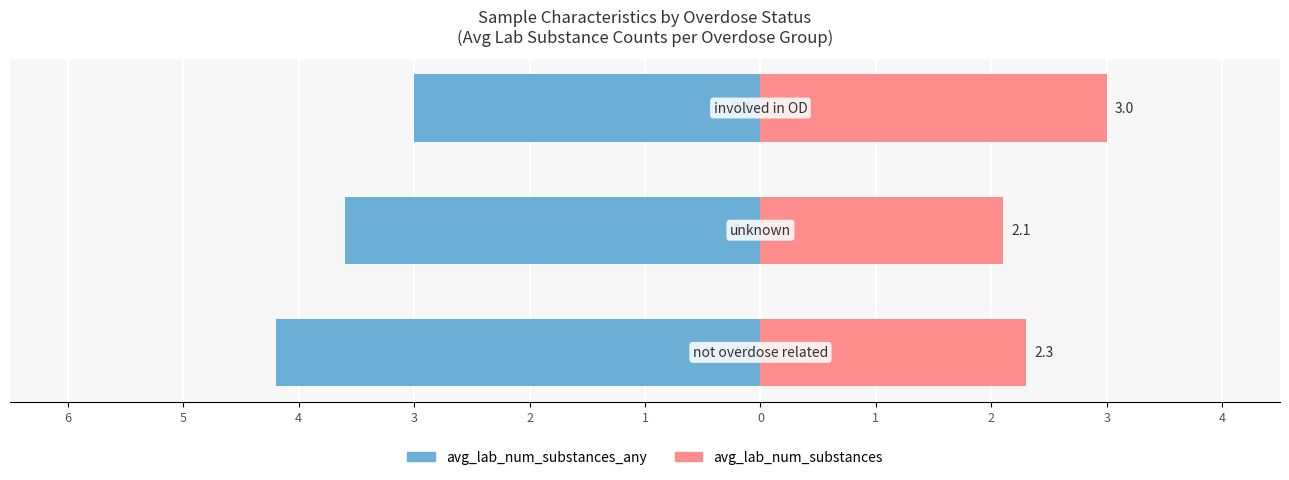

Which series changed the most between 5 and 4?

avg_lab_num_substances